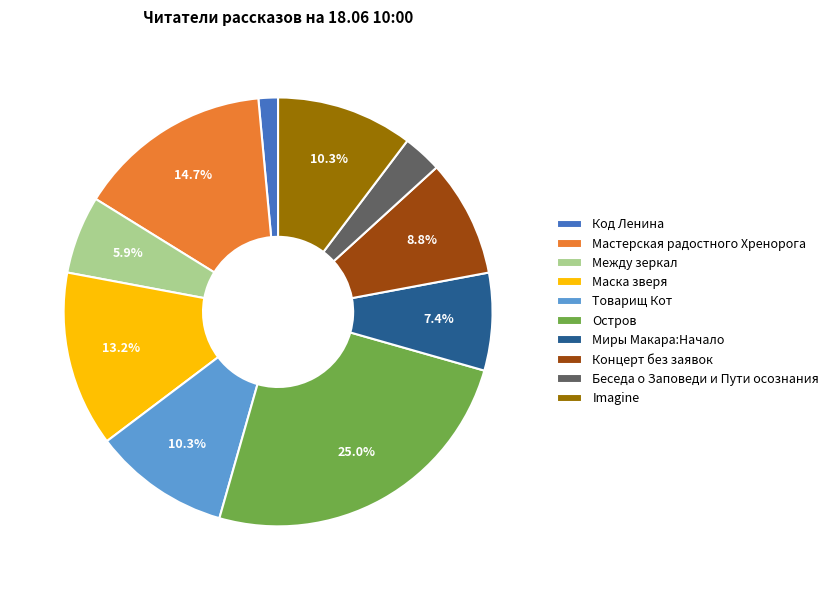

Is it true that Товарищ Кот is 10% of the pie?

True